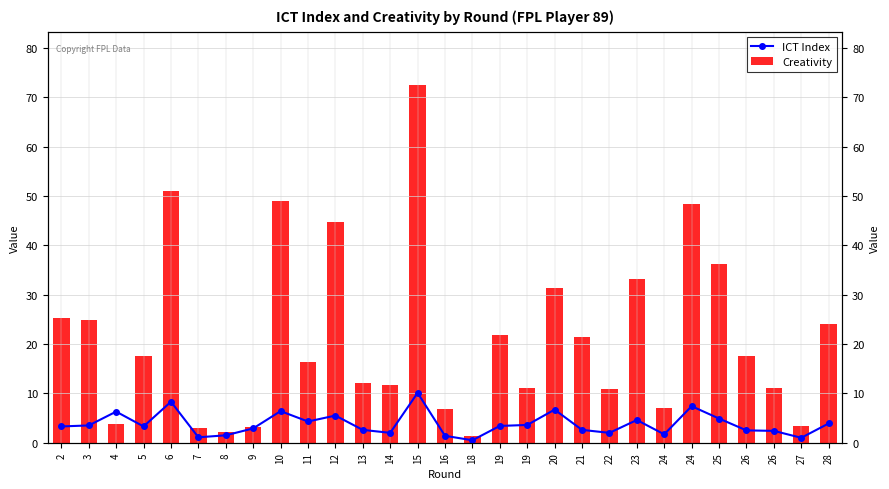

Which series has the largest total across all categories?

Creativity